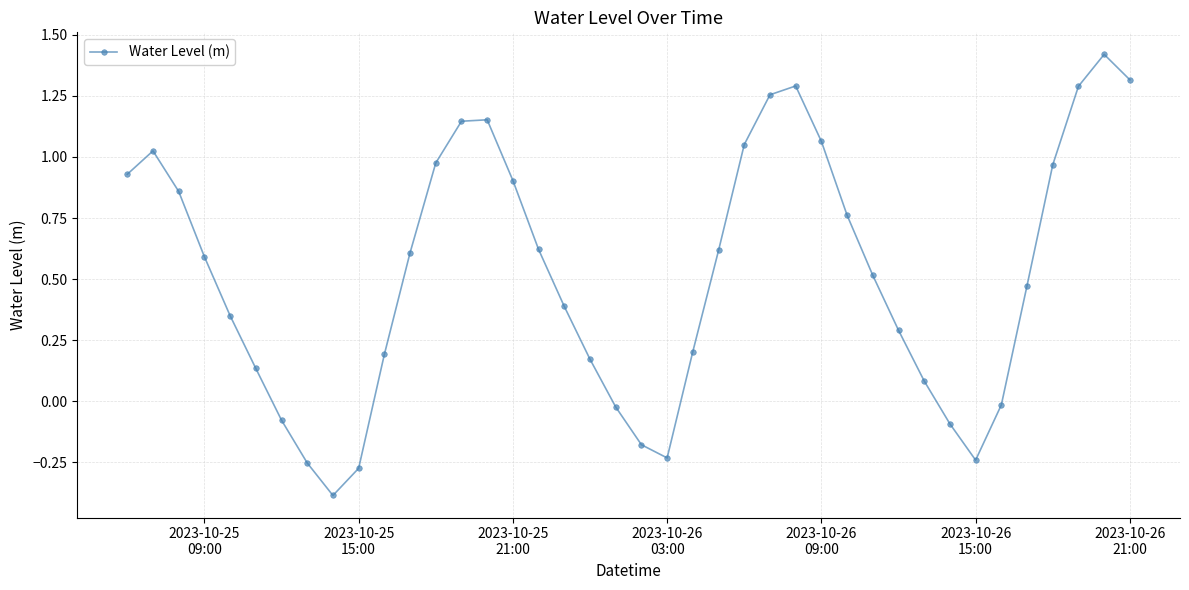

What is the greatest value displayed?

1.4